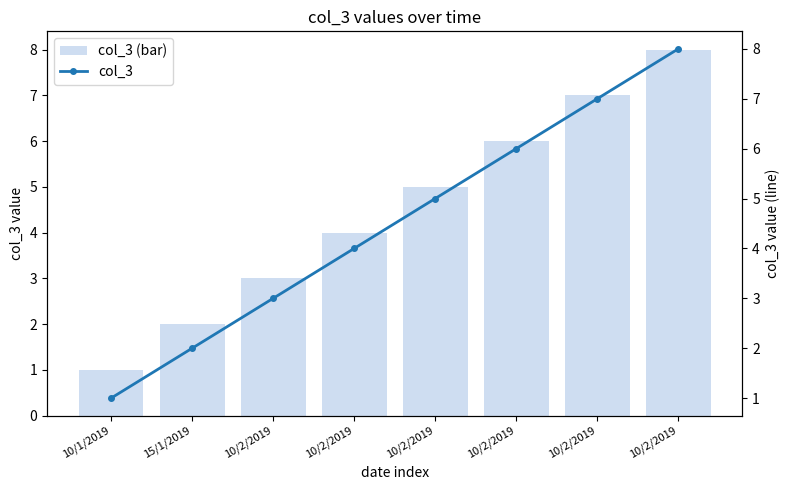

Which series has the largest total across all categories?

col_3 (bar)